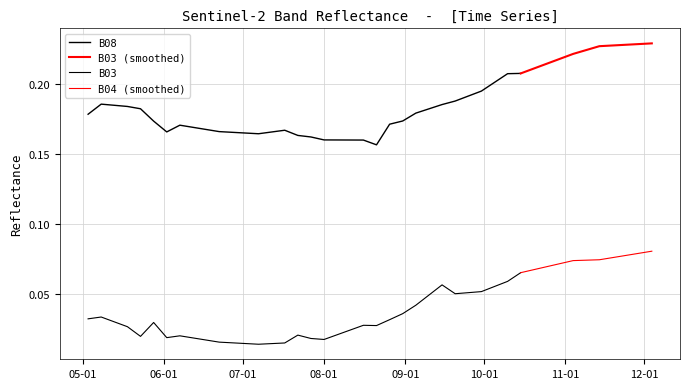

Which series changed the most between 2021-06-22 and 2021-10-15?

B04